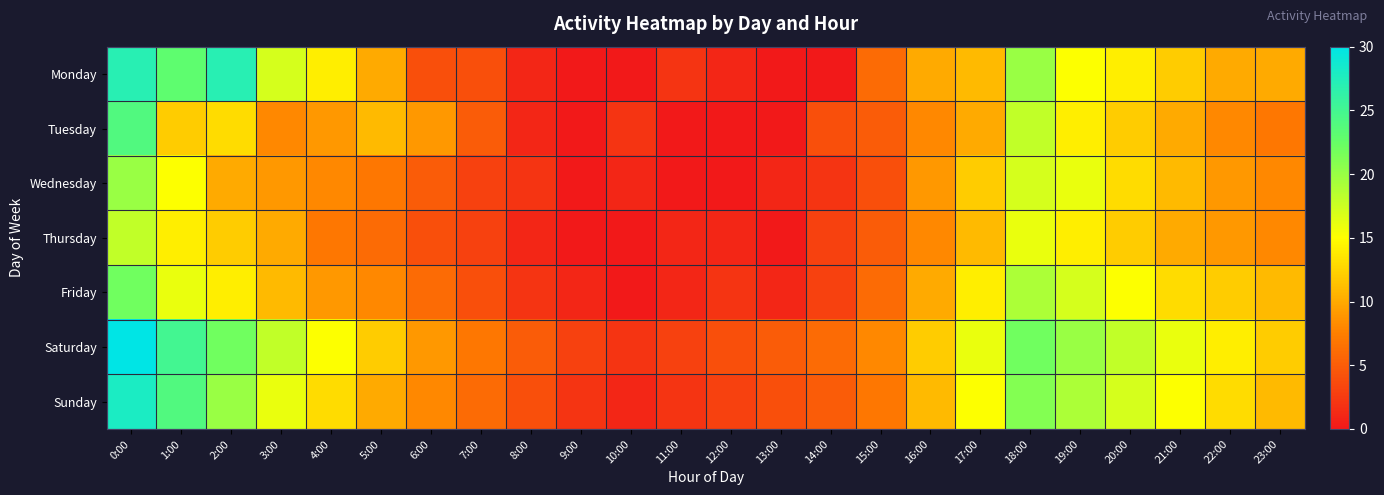

What is the total value across all series at 23:00?

67